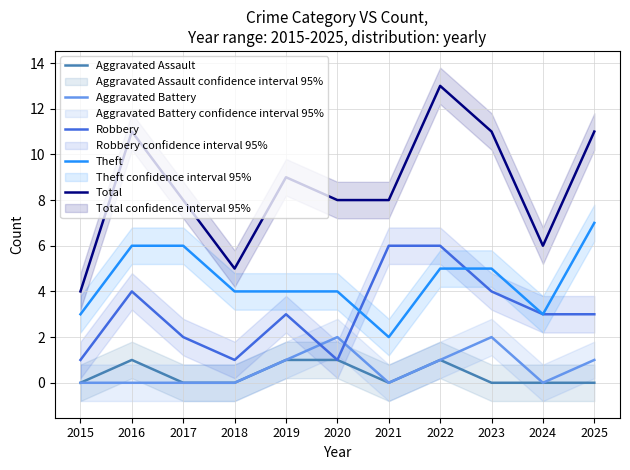

True or false: Aggravated Battery has a value of 0 at 2015.

True